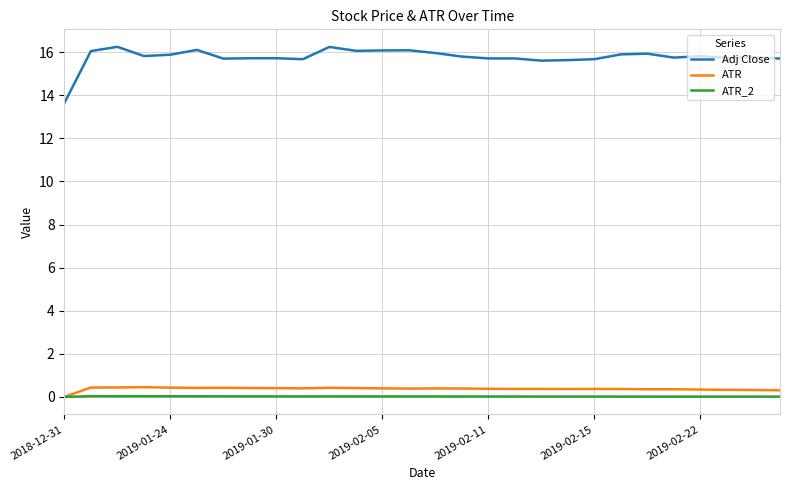

True or false: Adj Close and ATR cross at least once.

False